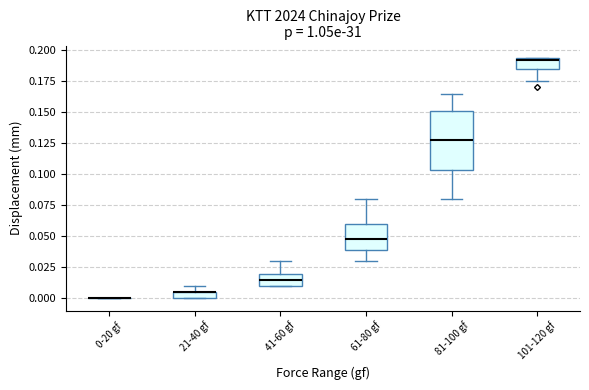

Where does the lower whisker of the box for 61-80 gf end on the y-axis? The values are not printed on the chart, so give them approximately, as read against the axis.

0.030